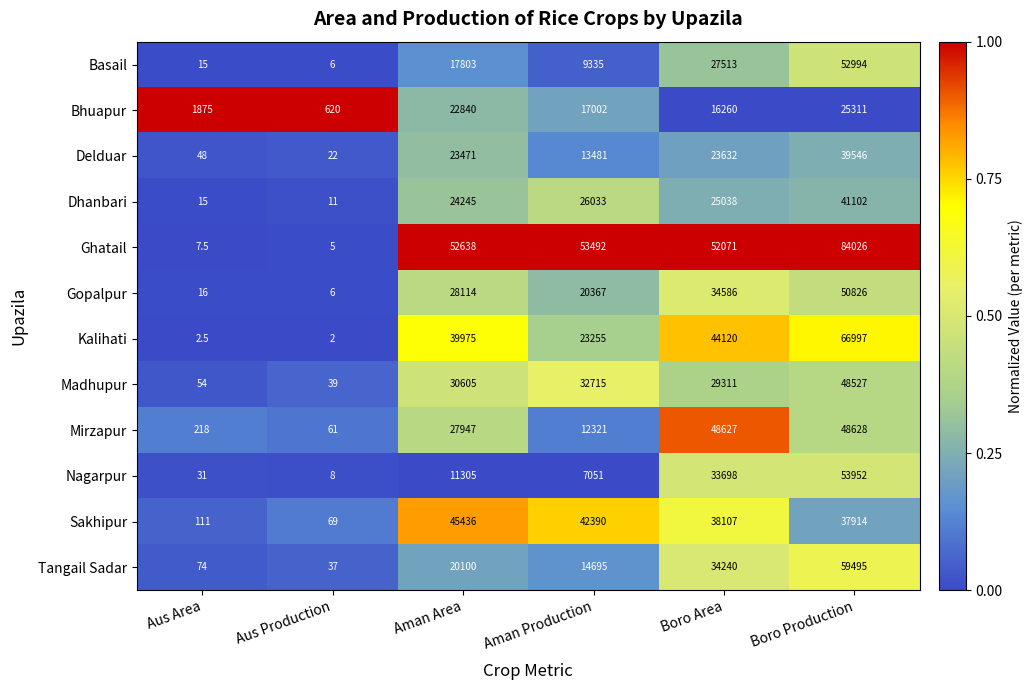

What is the difference between the Kalihati values at Aman Production and Boro Area?

20865.0